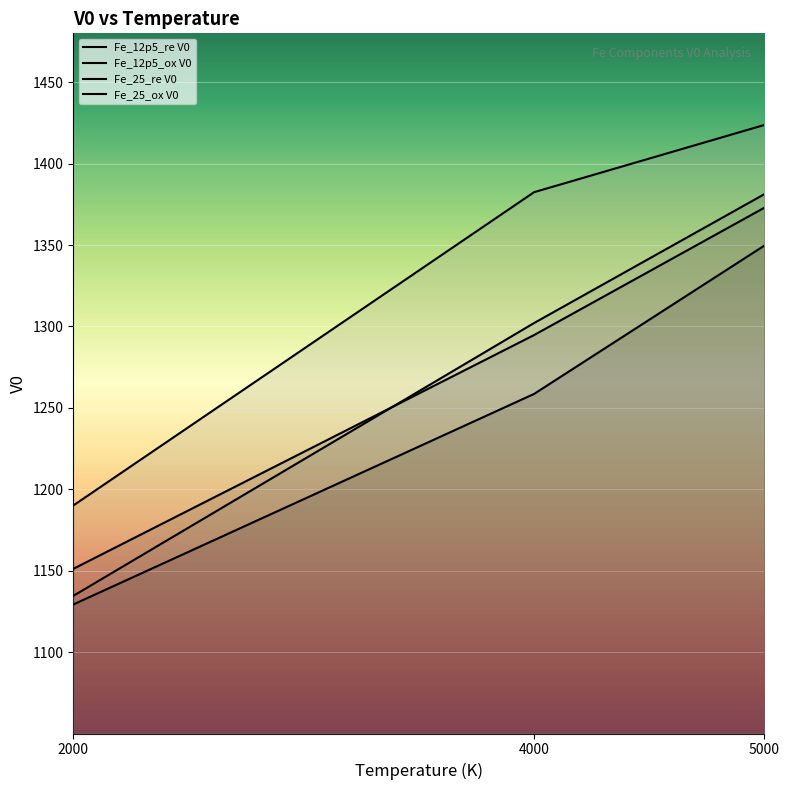

How many lines are shown in the chart?

4